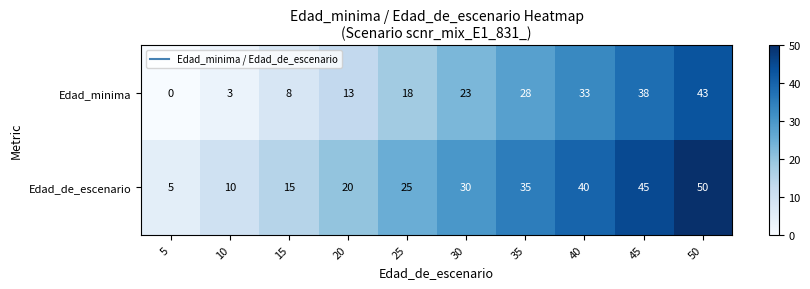

Count the Edad_de_escenario values in the range 15 to 40.

6